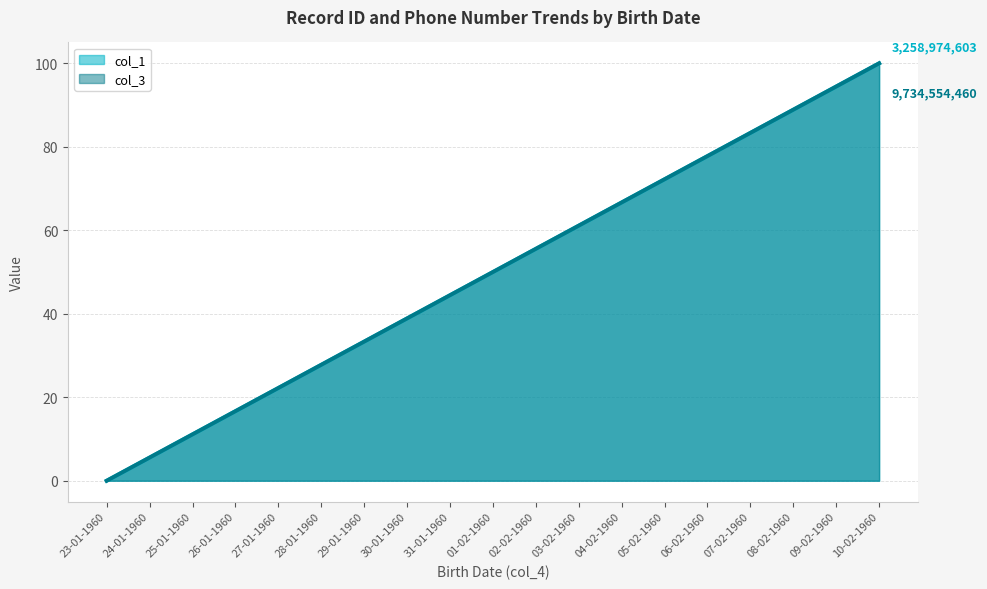

The col_1 series shows 33.3 at 29-01-1960. True or false?

True